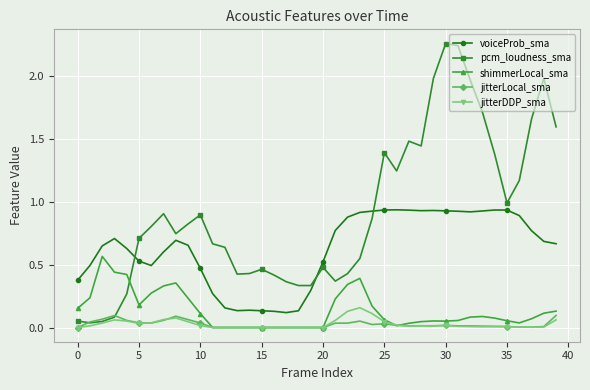

True or false: jitterLocal_sma has more than 1 points higher than both neighbors.

True